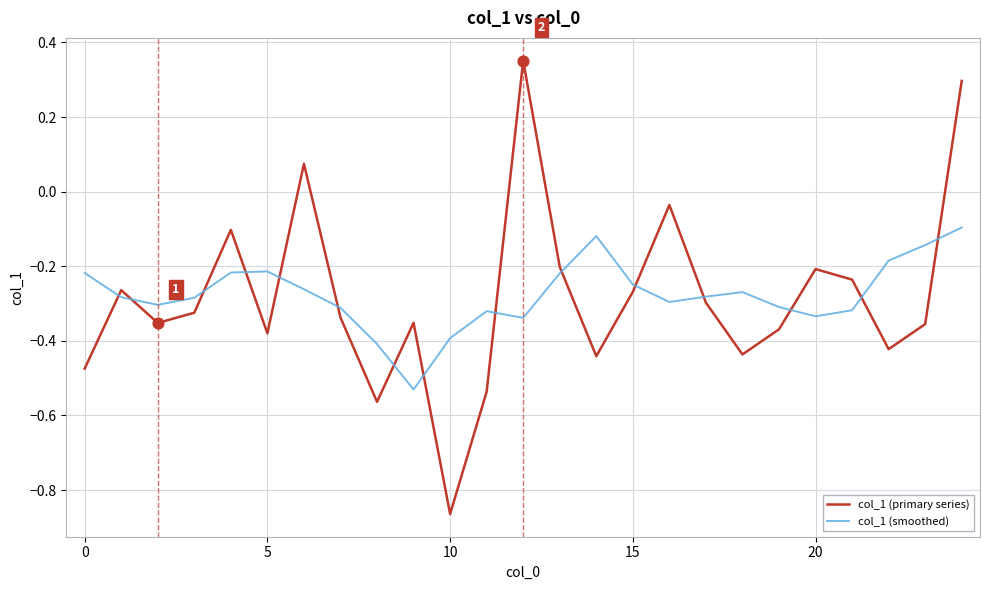

True or false: col_1 (smoothed) and col_1 (primary series) intersect in this chart.

True